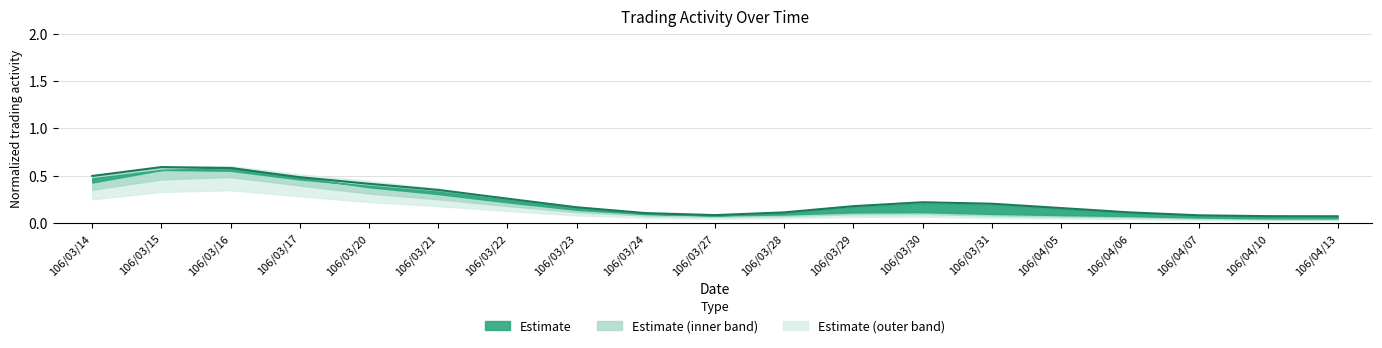

What is the label of the 14th point from the right?

106/03/21